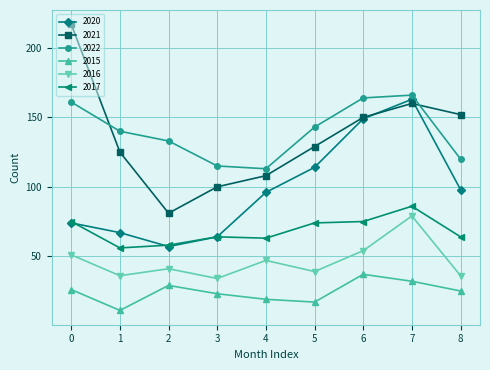

Where is the first local maximum for 2016?

2